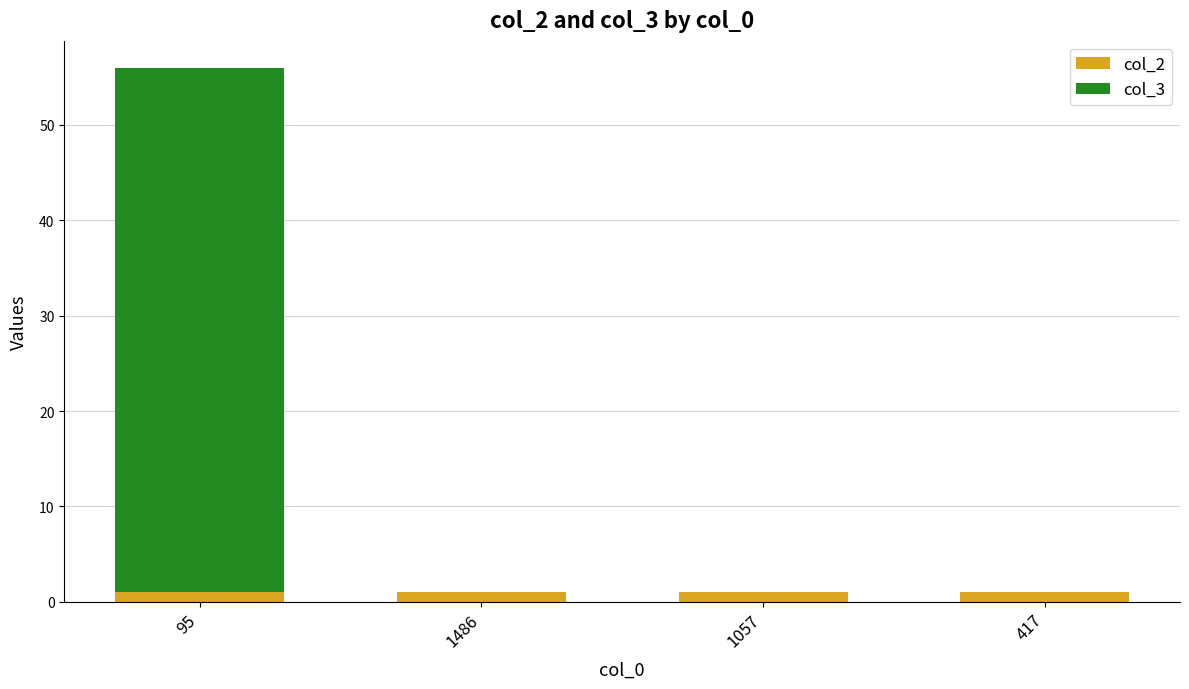

How many distinct data groups are displayed?

2